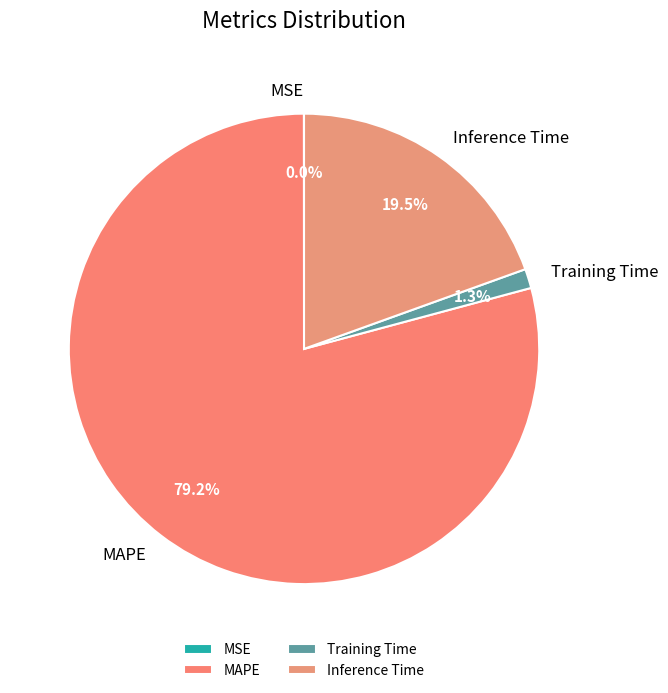

What percentage is the Training Time slice, to the nearest percent?

1%